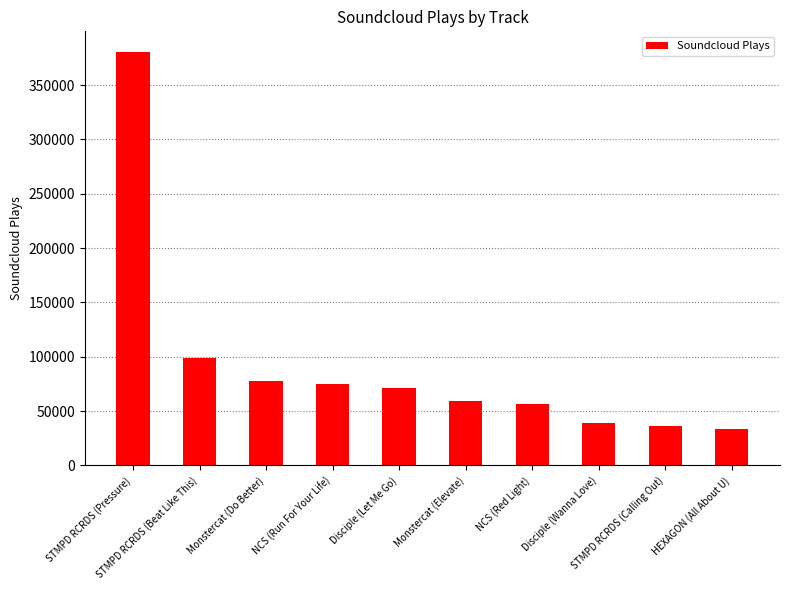

Reading left to right, list all the values displayed in this chart.

380486	99093	77832	74714	71362	59150	56577	38688	35995	33225